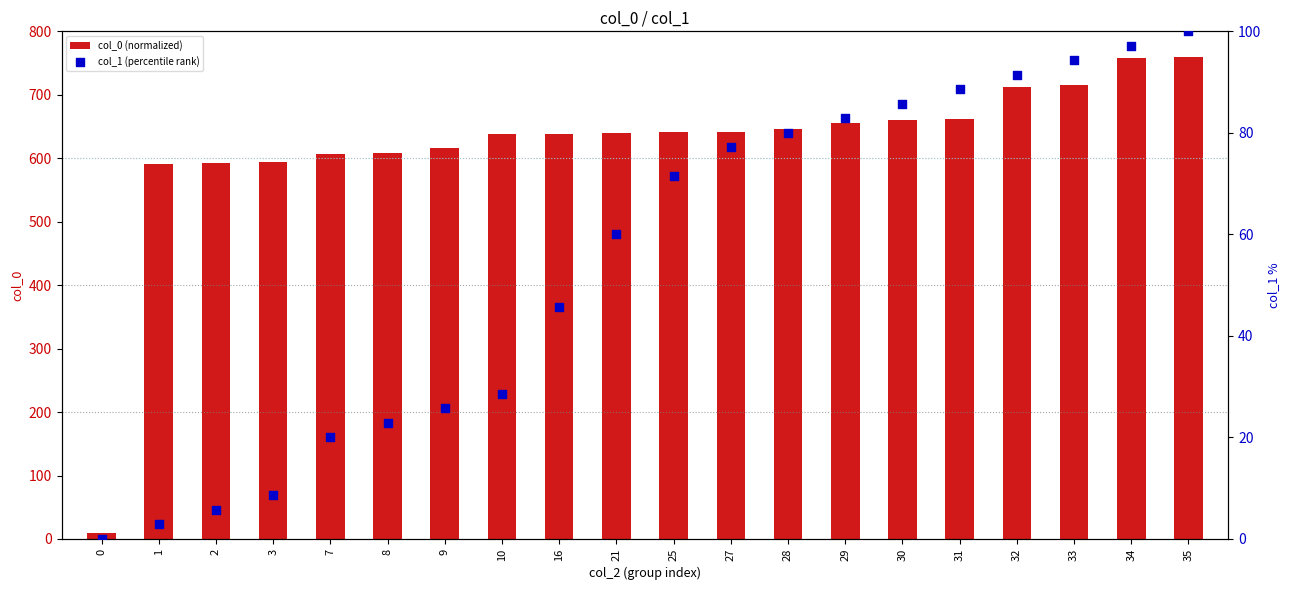

Is the value of col_1 (percentile rank) at 10 greater than the value of col_0 (normalized) at 3?

No